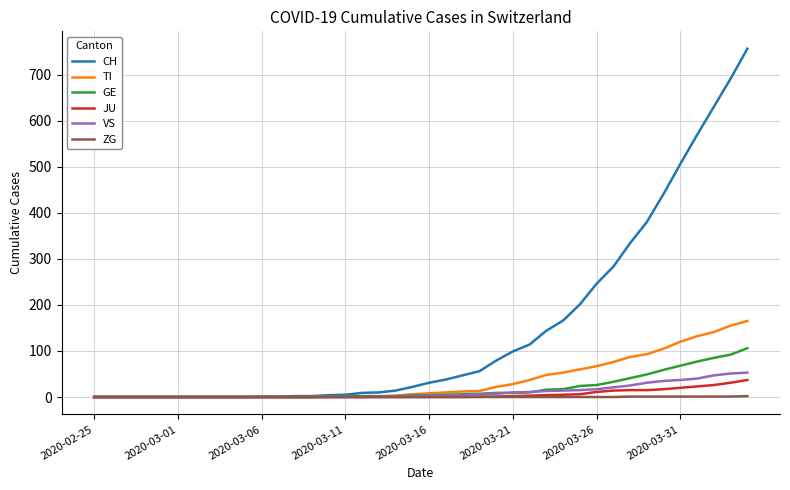

At how many categories does at least one series exceed 185?

11